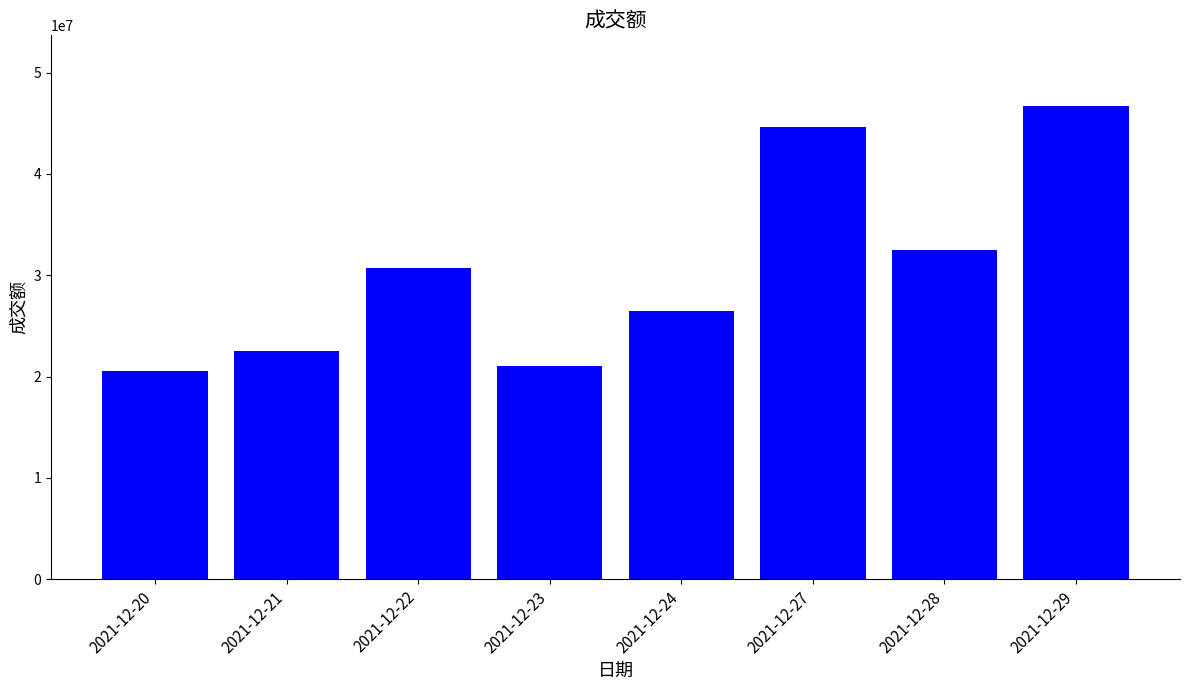

Reading left to right, list all the values displayed in this chart.

2021-12-20=20538499	2021-12-21=22559974	2021-12-22=30754652	2021-12-23=21034155	2021-12-24=26456458	2021-12-27=44613910	2021-12-28=32482537	2021-12-29=46675650